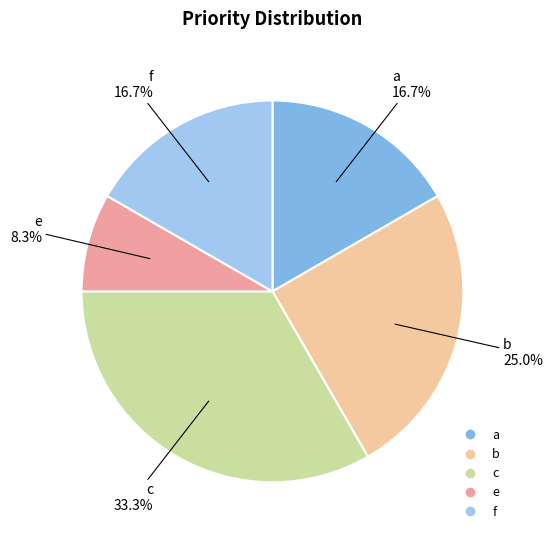

What percentage is the c slice, to the nearest percent?

33%